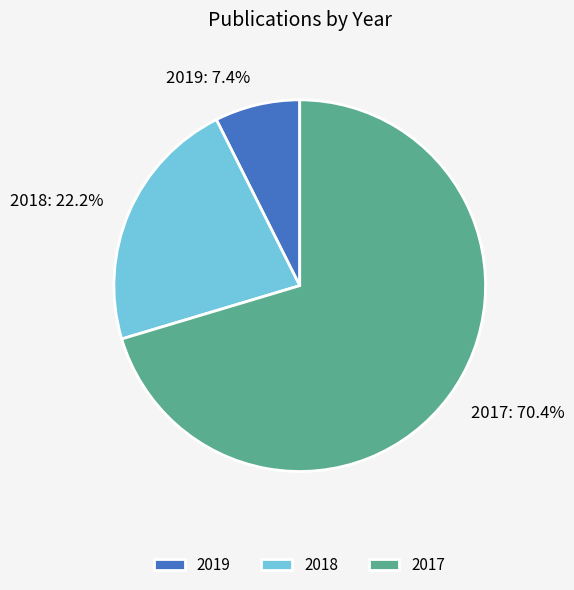

Which category has the smallest portion of the pie?

2019